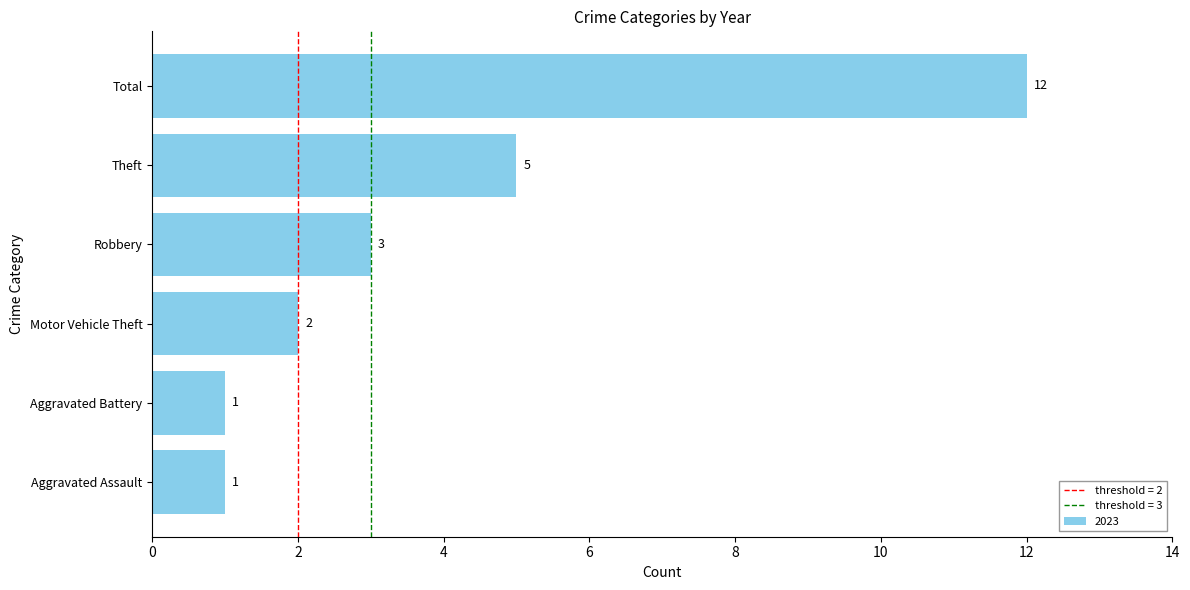

Reading bottom to top, what are all the values shown in this chart?

1	1	2	3	5	12